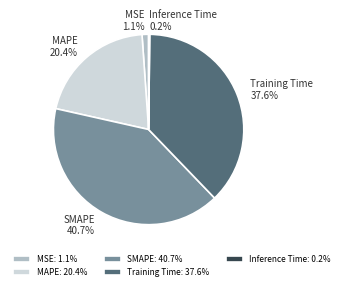

Is there any slice that represents more than half of the pie?

No